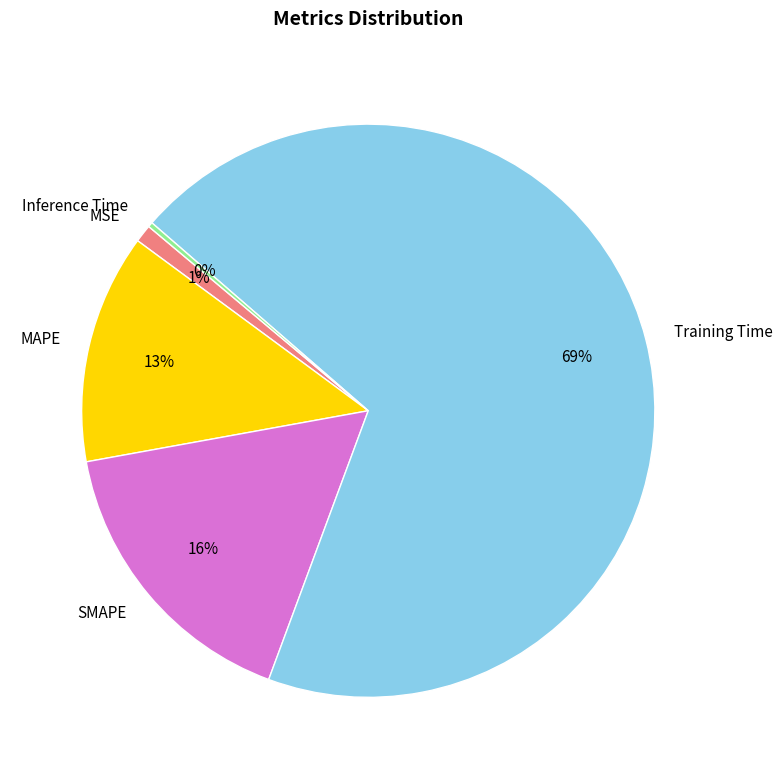

True or false: MAPE accounts for 24% of the total.

False